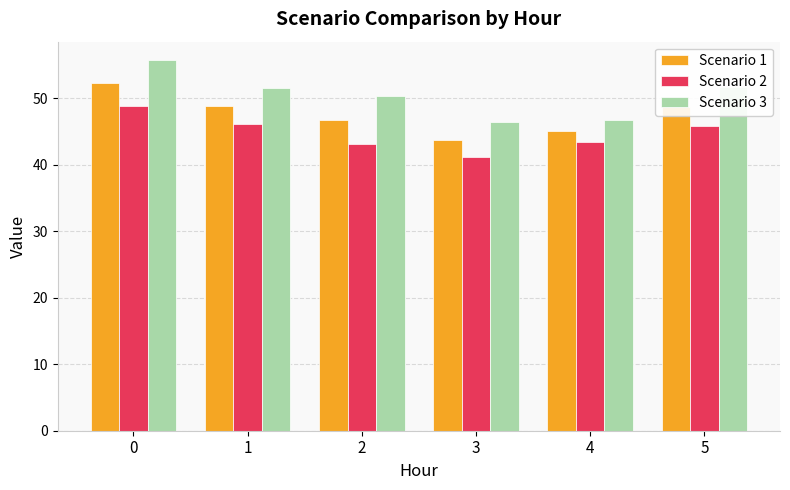

The Scenario 1 series shows 48.7 at 5. True or false?

True